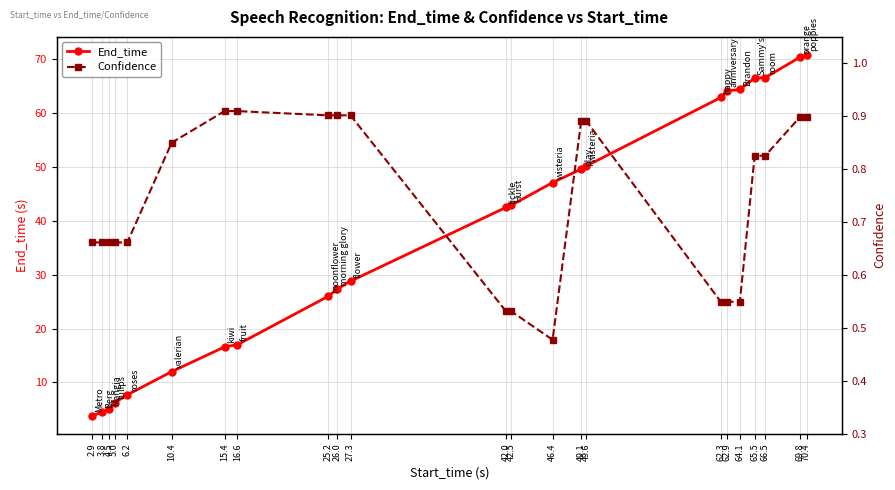

What are all the series names shown in the legend?

End_time, Confidence